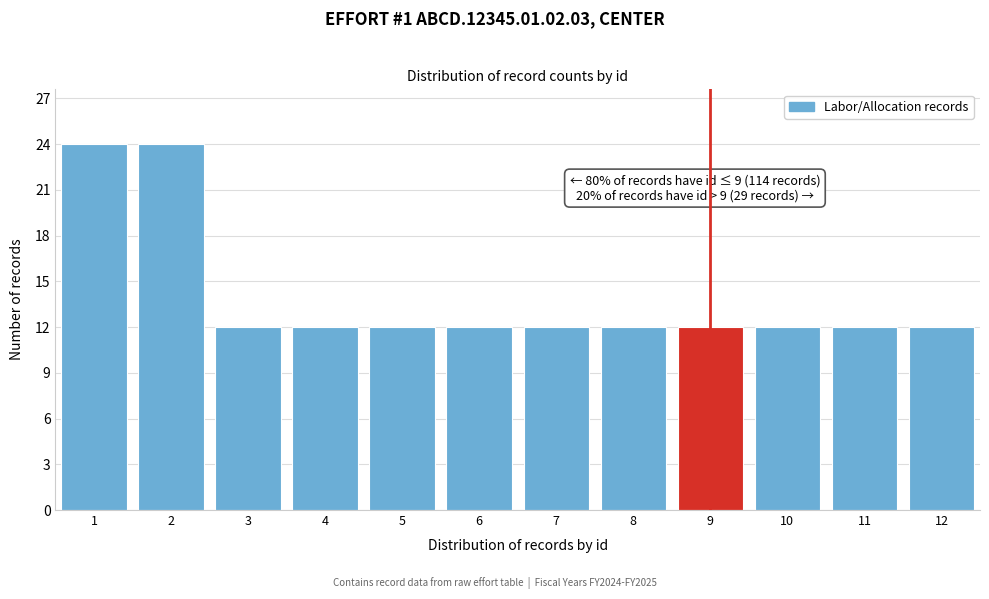

Reading left to right, extract all data points from this chart.

24	24	12	12	12	12	12	12	12	12	12	12